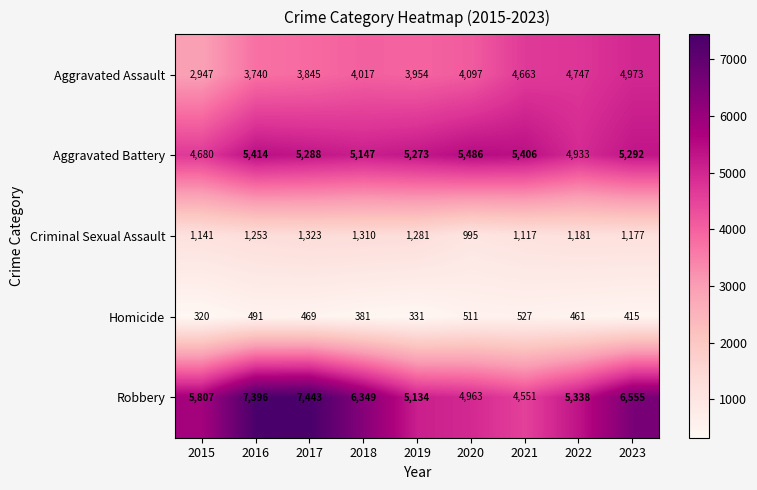

At 2015, list the series in order from smallest to largest.

Homicide, Criminal Sexual Assault, Aggravated Assault, Aggravated Battery, Robbery